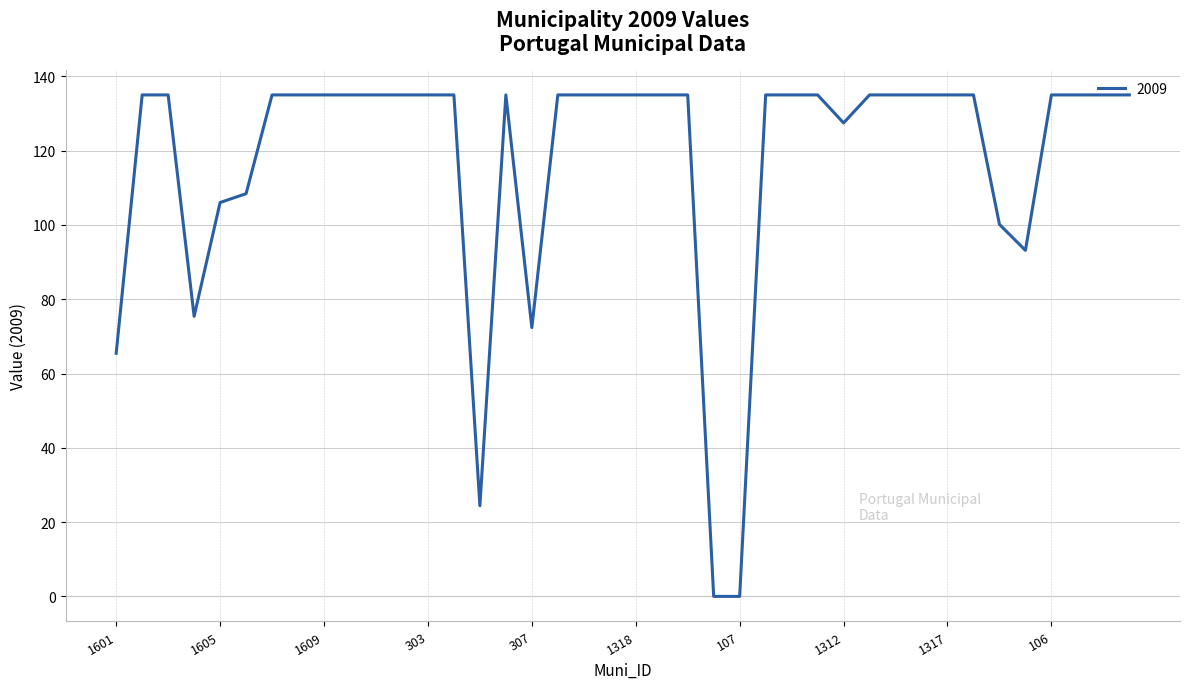

What is the difference between the second highest and second lowest values?

135.0